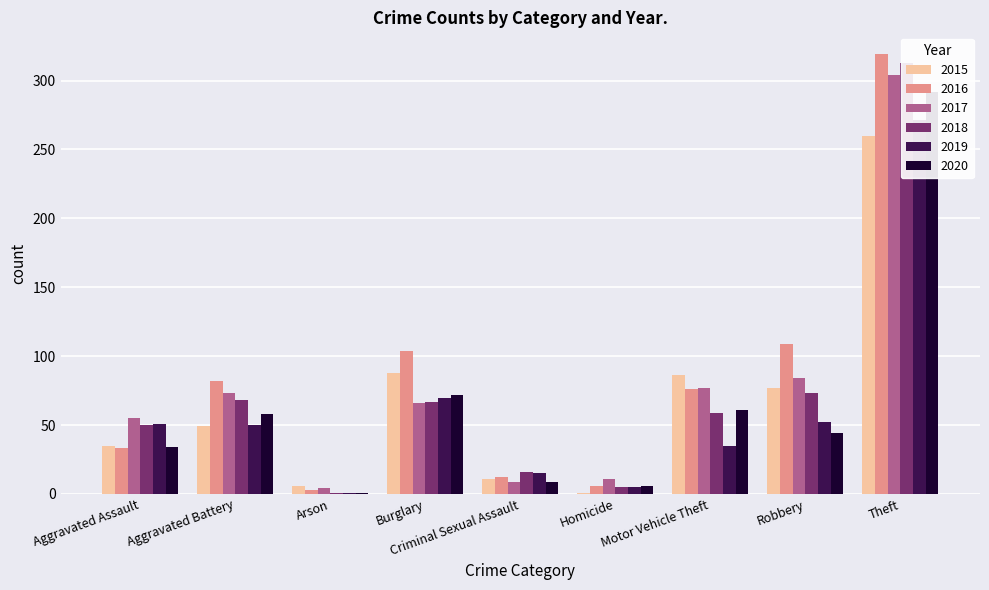

Where is 2018 nearest to the value 157?

Robbery